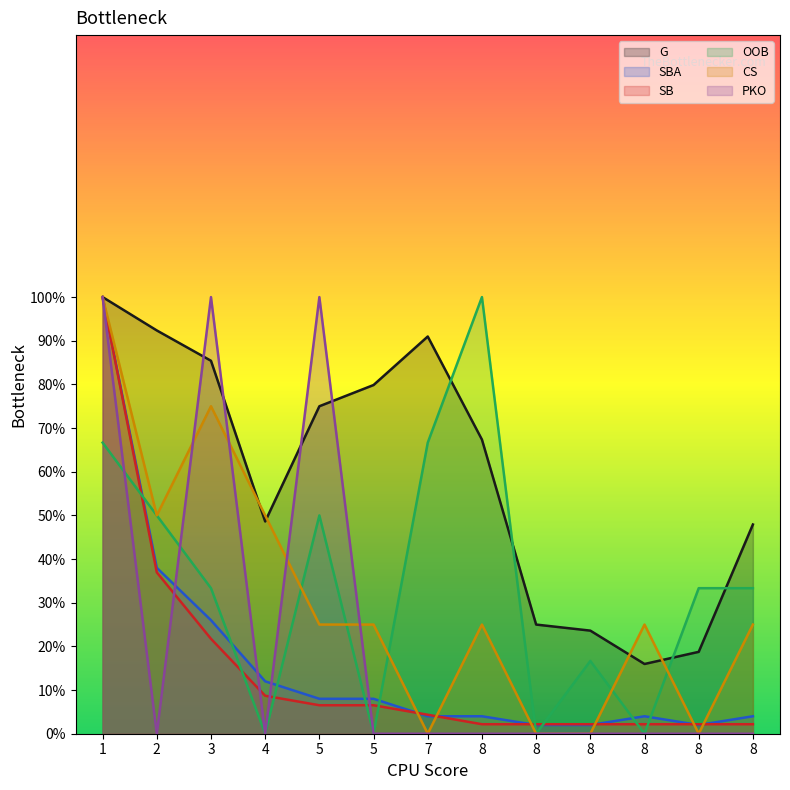

What is the difference between the highest and lowest values at 8?

100.0